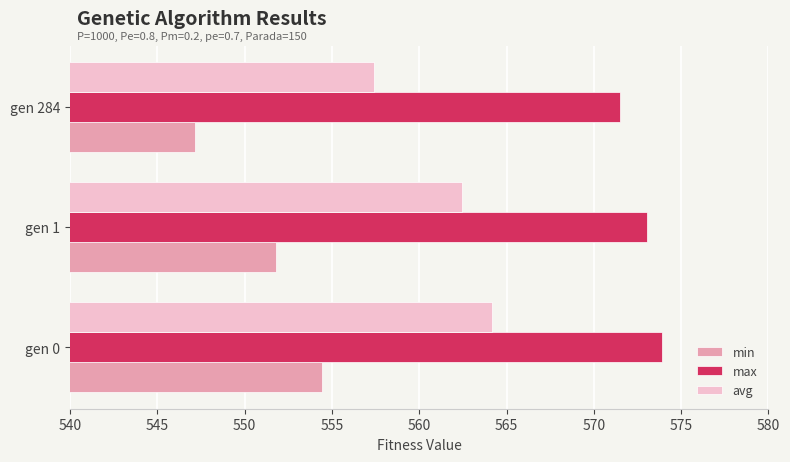

Between gen 1 and gen 284, which series saw the biggest shift?

avg